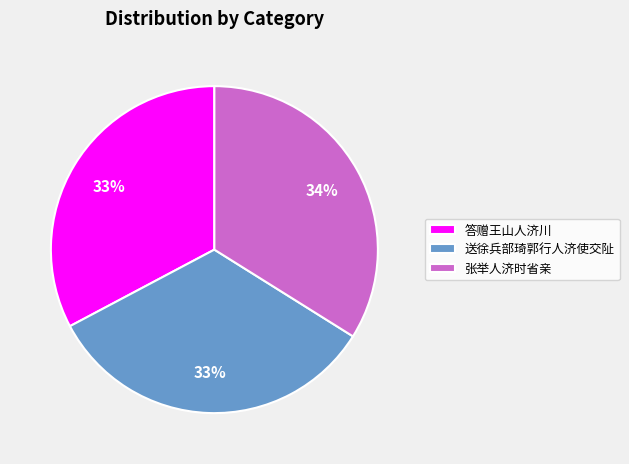

Which category has the biggest portion of the pie?

张举人济时省亲